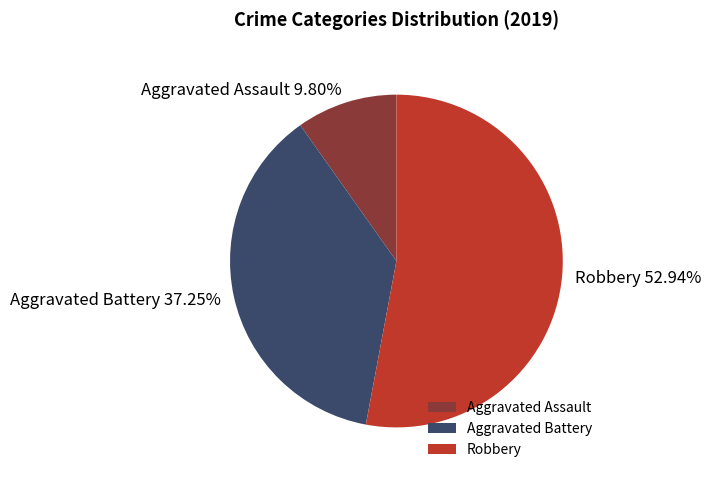

Count the number of slices in the pie.

3